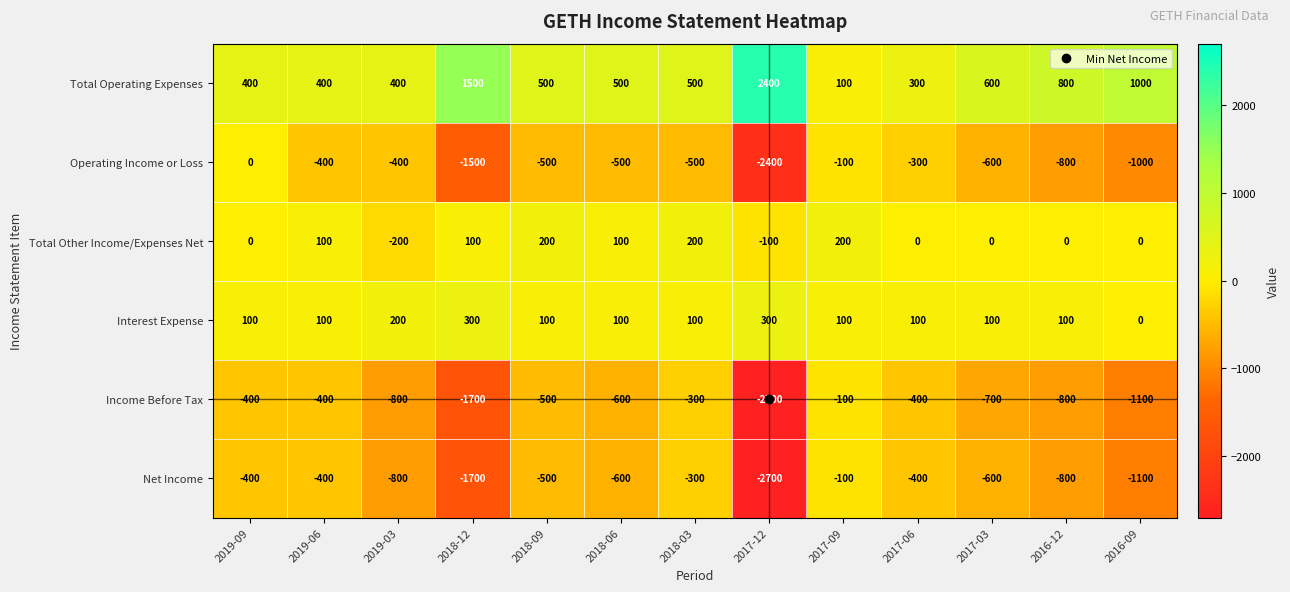

What is the sum of the Operating Income or Loss values at 2016-09 and 2017-03?

-1600